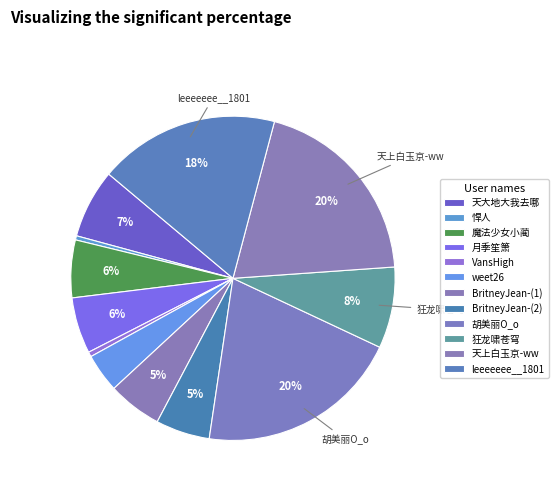

Rank the categories by value from lowest to highest.

悍人, VansHigh, weet26, BritneyJean-(1), BritneyJean-(2), 月季笙箫, 魔法少女小蔺, 天大地大我去哪, 狂龙啸苍穹, leeeeeee__1801, 天上白玉京-ww, 胡美丽O_o